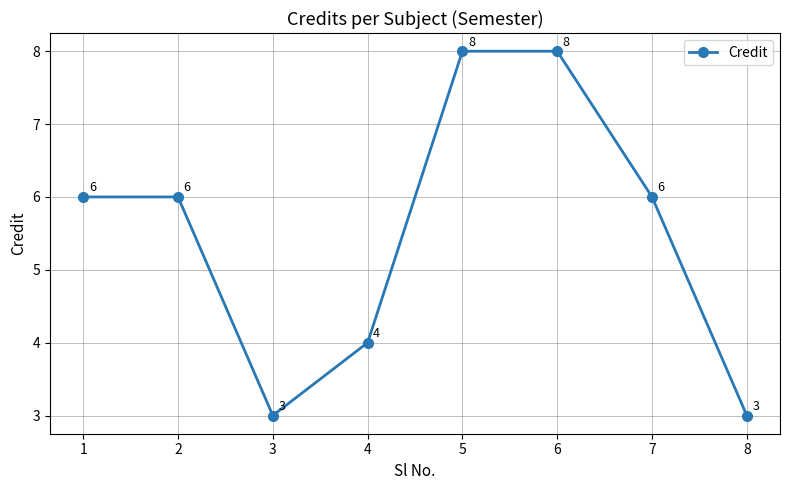

What is the difference between the maximum and second lowest values?

5